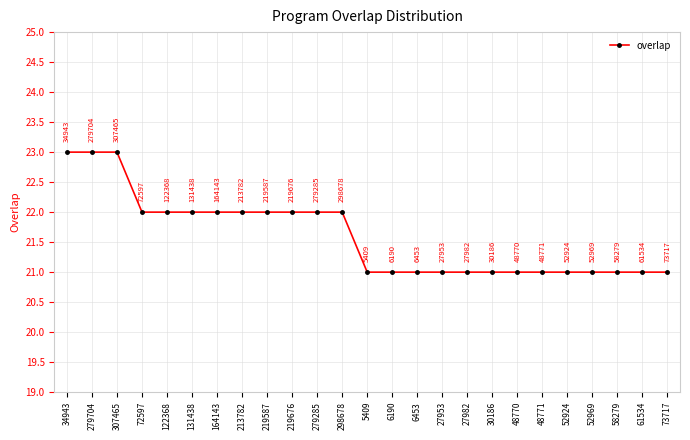

What is the ratio of the value at 61534 to the value at 213782?

1.0